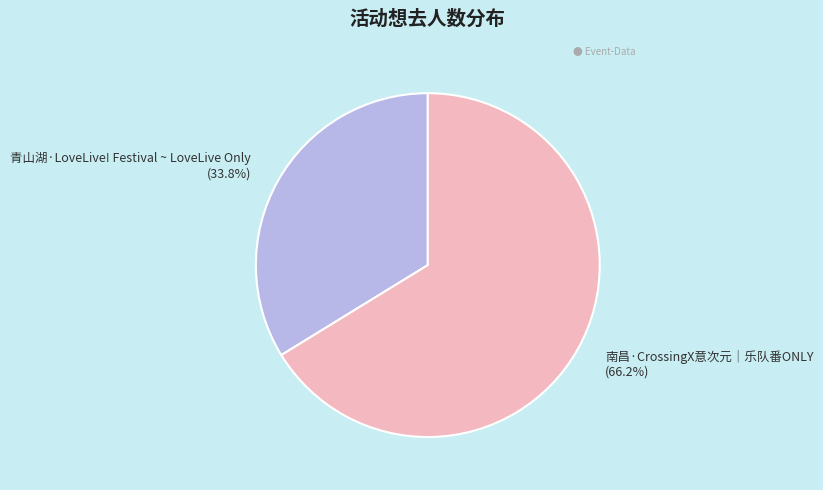

Between 南昌·CrossingX意次元｜乐队番ONLY (66.2%) and 青山湖·LoveLive! Festival ~ LoveLive Only (33.8%), which is larger?

南昌·CrossingX意次元｜乐队番ONLY (66.2%)